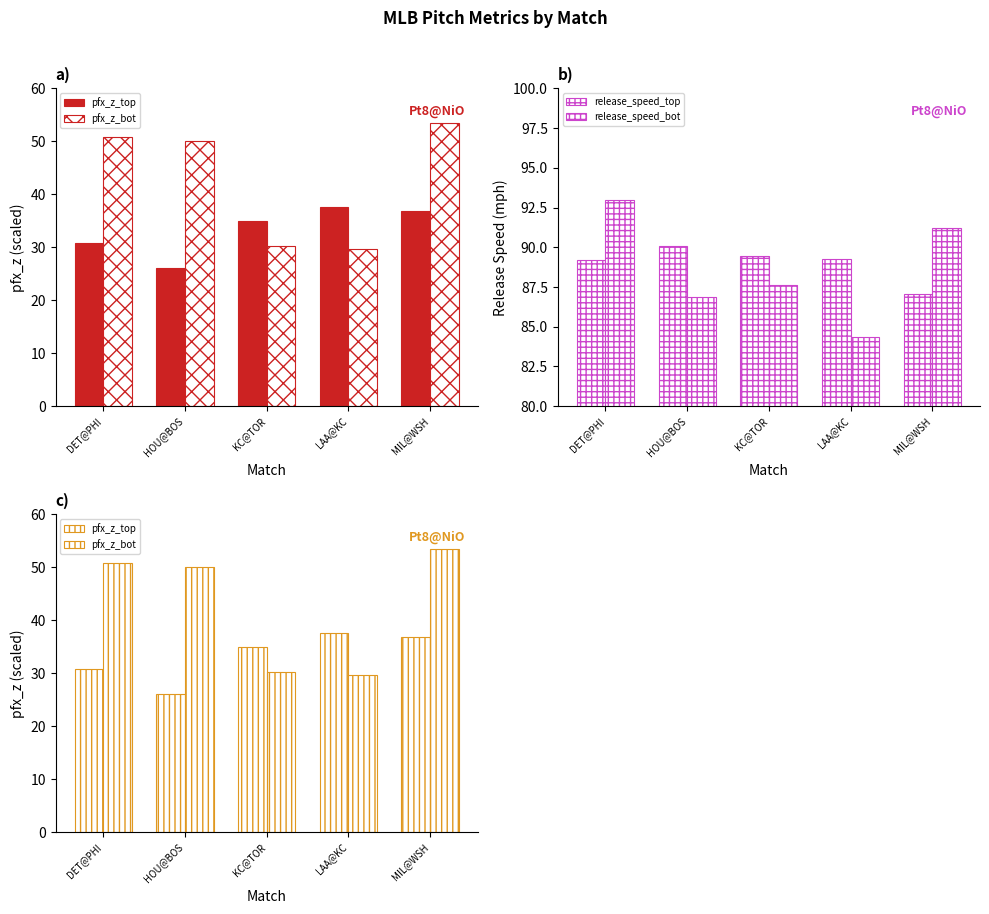

The release_speed_top series shows 59.8 at DET@PHI. True or false?

False